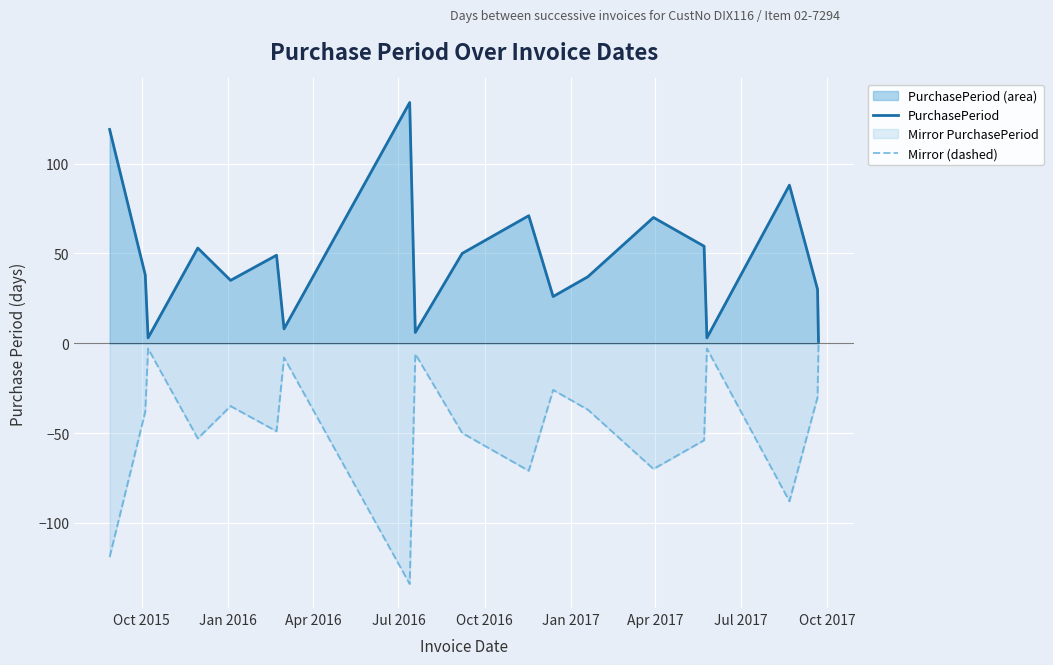

True or false: Mirror (dashed) and PurchasePeriod intersect in this chart.

False